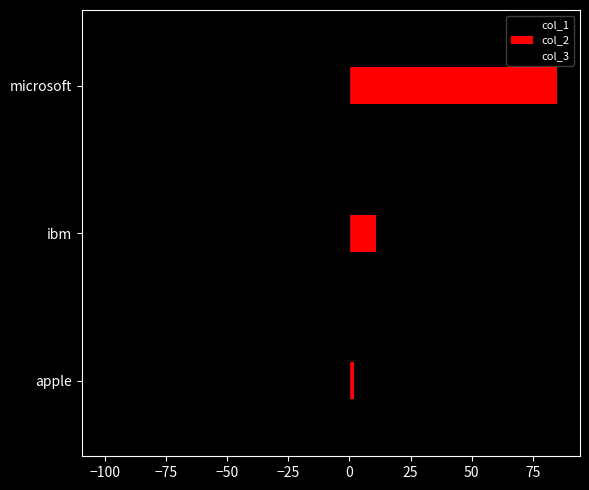

Rank the series by their maximum value, from highest to lowest.

col_2, col_1, col_3